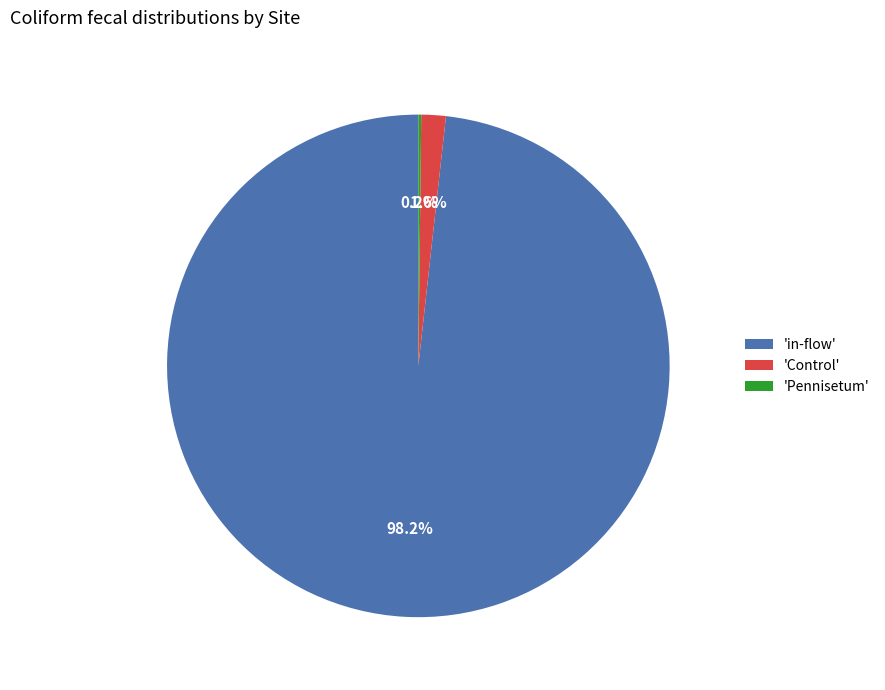

Between 'in-flow' and 'Control', which is larger?

'in-flow'